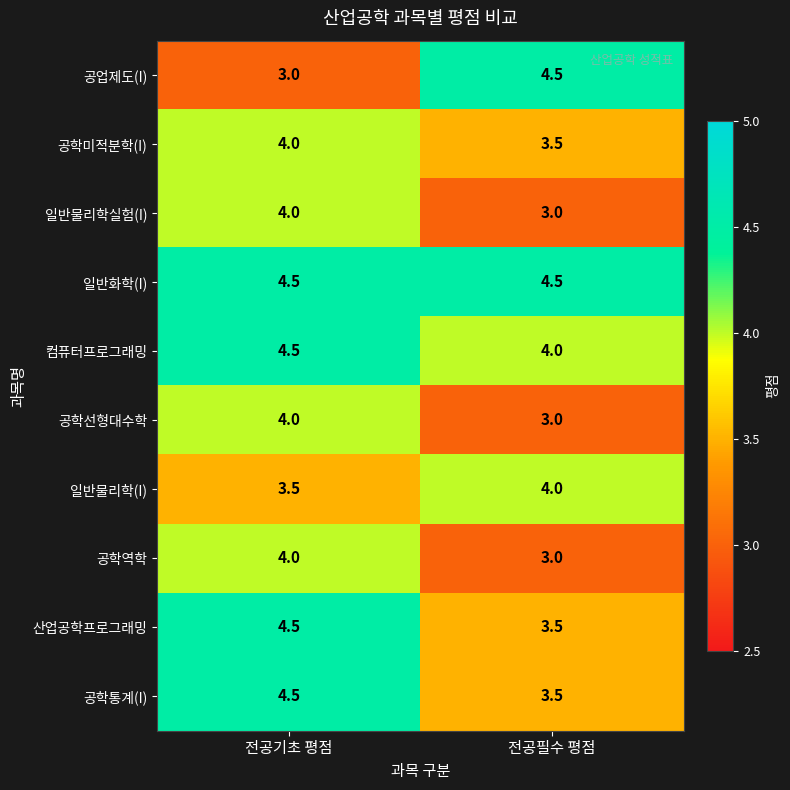

What is the smallest value displayed?

3.0